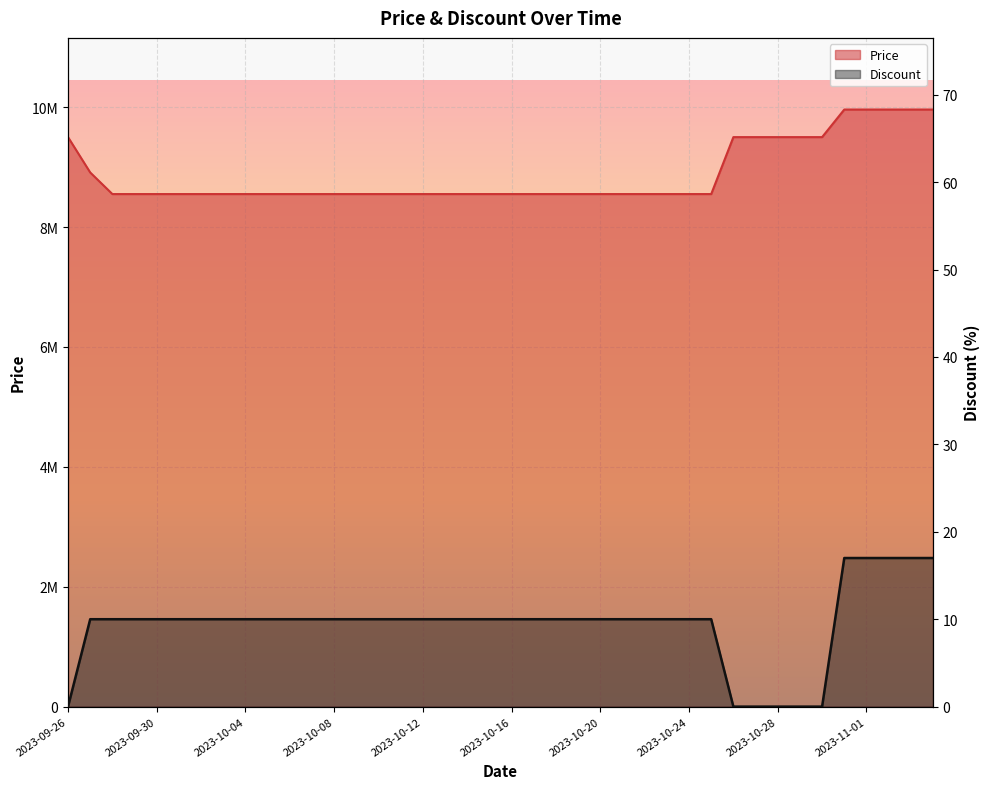

At how many categories does at least one series exceed 4799088?

40